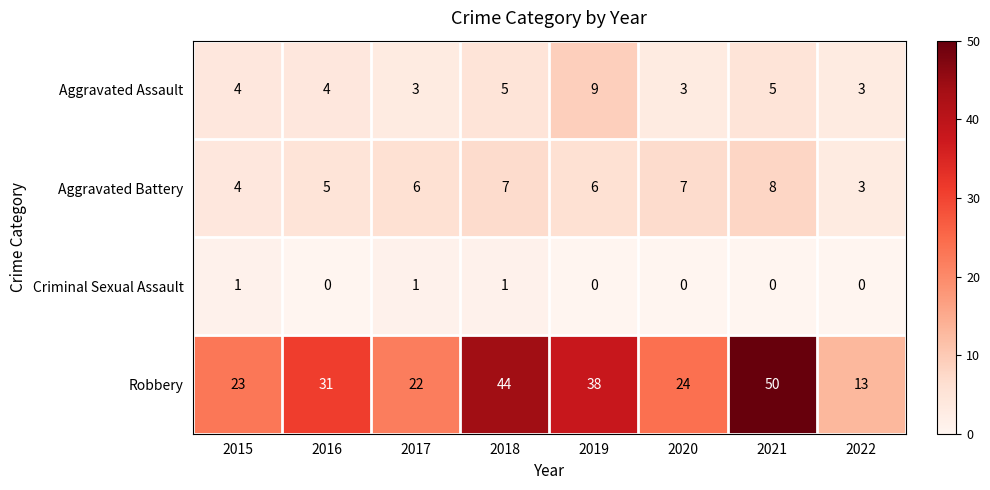

At 2019, list the series in order from largest to smallest.

Robbery, Aggravated Assault, Aggravated Battery, Criminal Sexual Assault